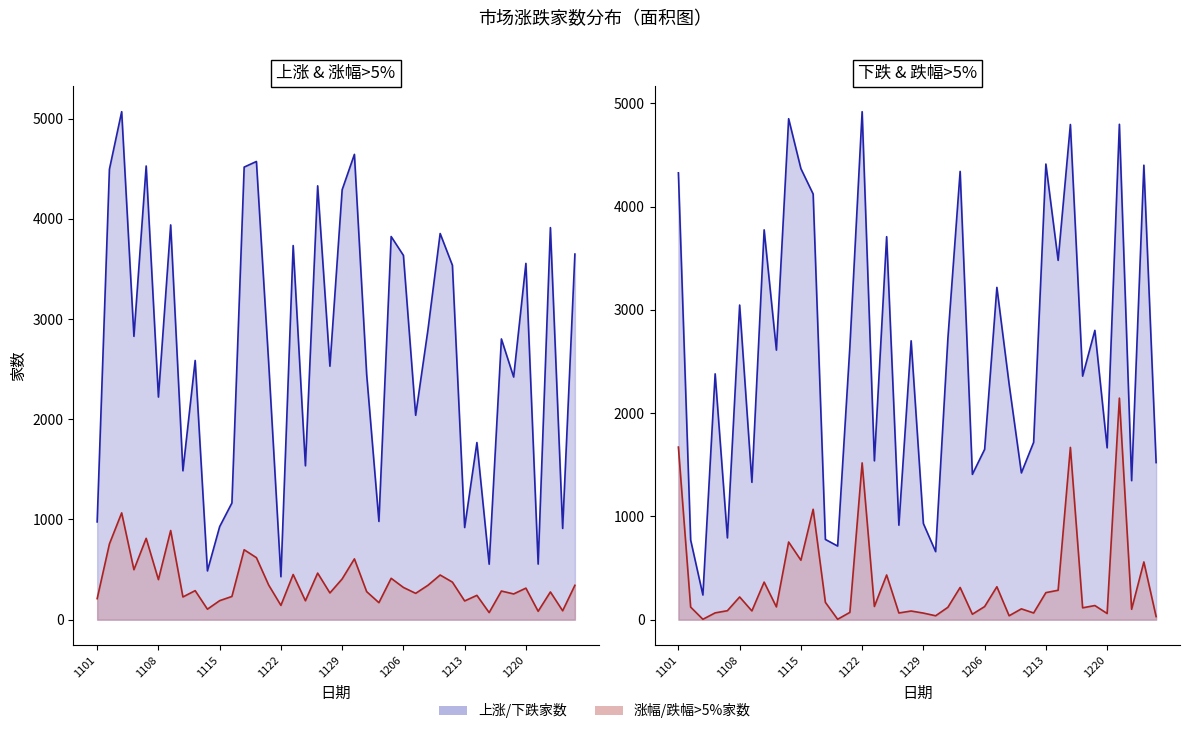

Between 18 and 23, which series saw the biggest shift?

下跌家数_line